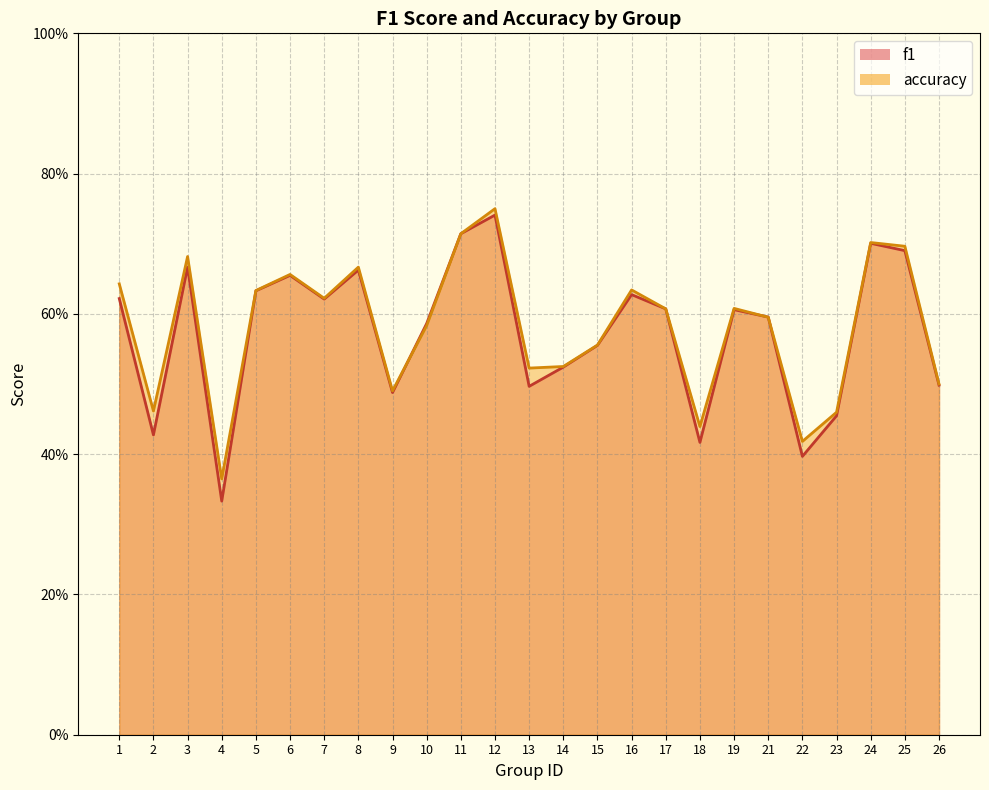

Reading right to left, what are all the values shown in this chart?

f1: 0.5	0.7	0.7	0.5	0.4	0.6	0.6	0.4	0.6	0.6	0.6	0.5	0.5	0.7	0.7	0.6	0.5	0.7	0.6	0.7	0.6	0.3	0.7	0.4	0.6
accuracy: 0.5	0.7	0.7	0.5	0.4	0.6	0.6	0.4	0.6	0.6	0.6	0.5	0.5	0.8	0.7	0.6	0.5	0.7	0.6	0.7	0.6	0.4	0.7	0.5	0.6